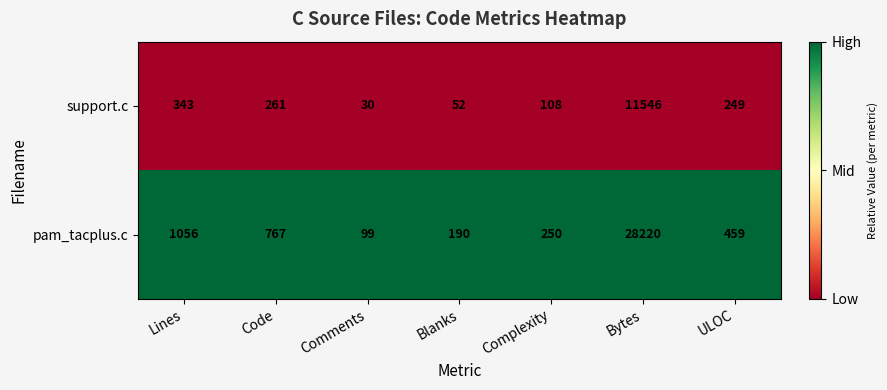

Read the support.c value at Lines, to the nearest 50.

350